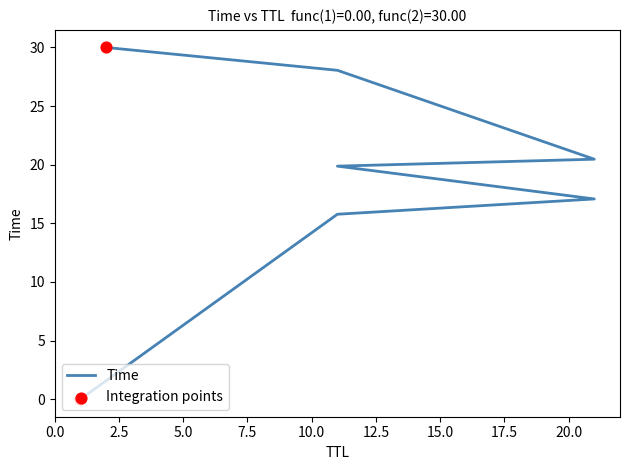

What is the change in value from 1 to 11?

+19.9